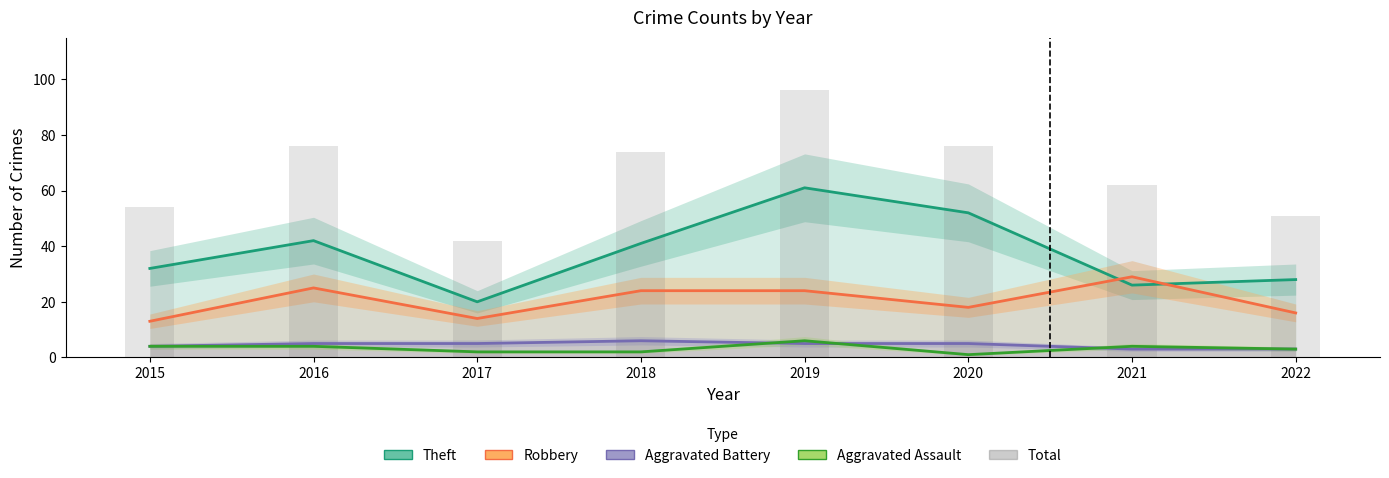

What is the maximum value for Total?

96